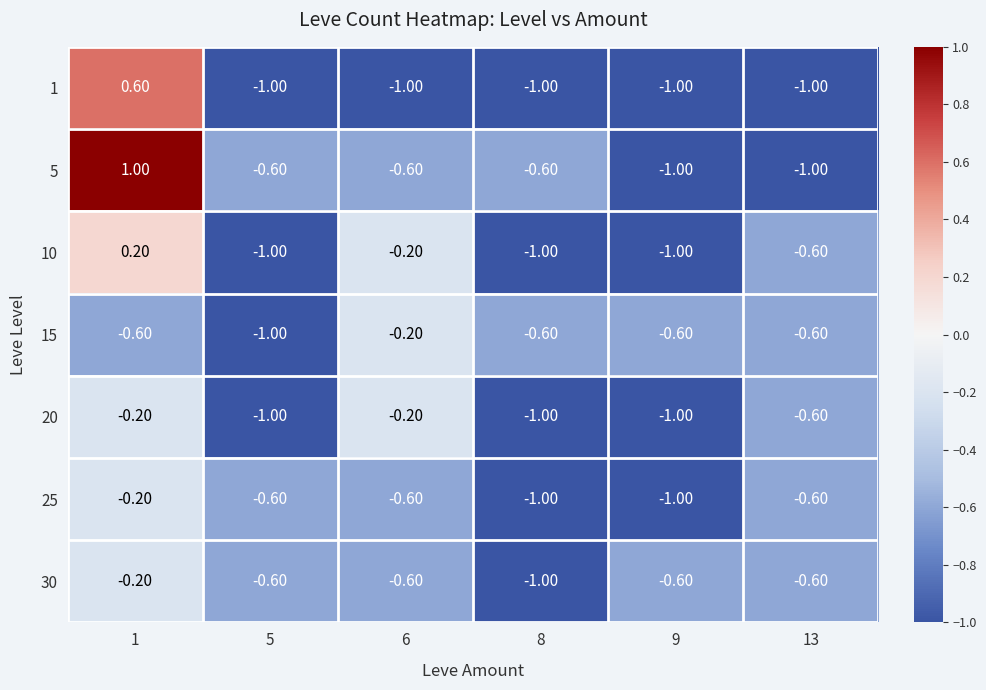

Count the number of categories in the chart.

6